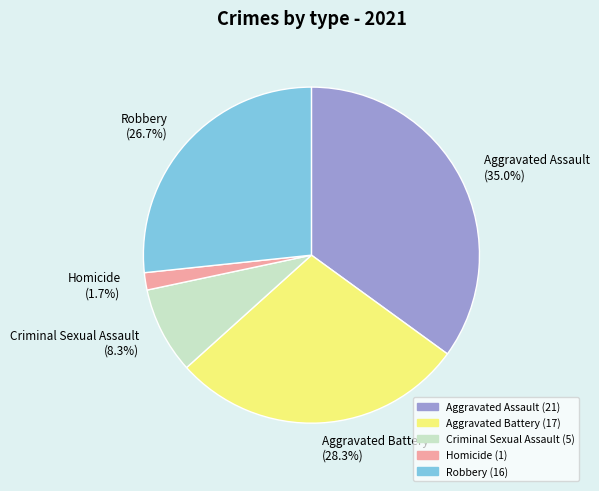

What percentage is the Robbery slice, to the nearest percent?

27%